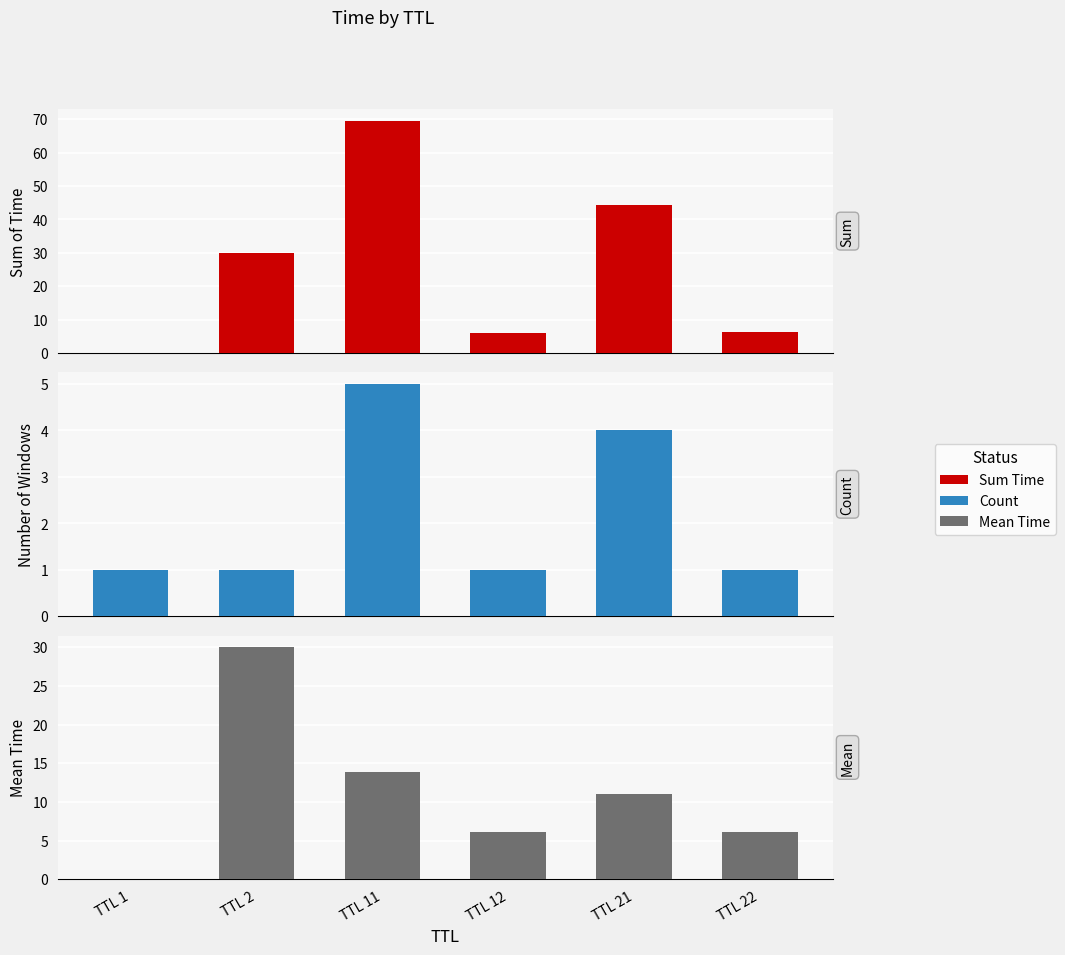

Rank the series by their average value, from lowest to highest.

Count, Mean Time, Sum Time